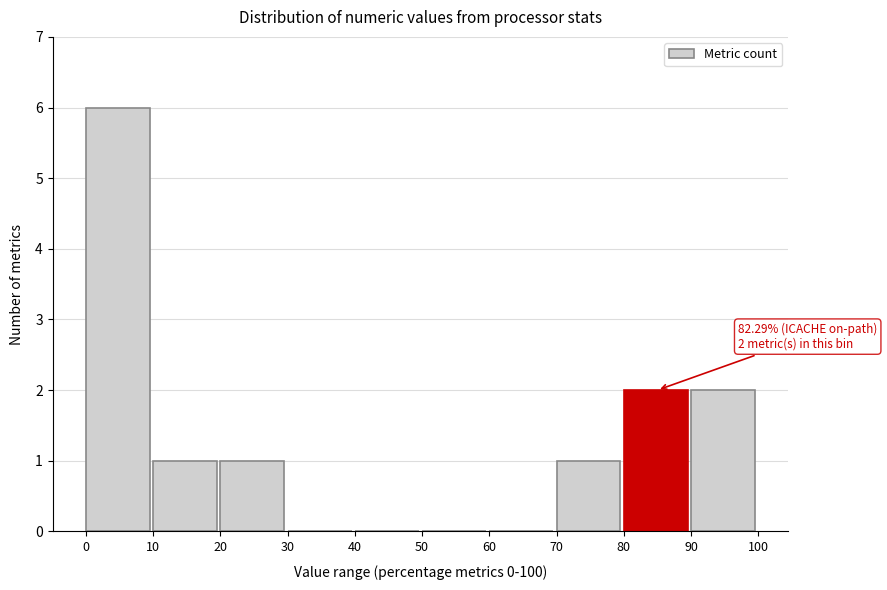

Which range on the x-axis has the tallest bar?

0 to 10